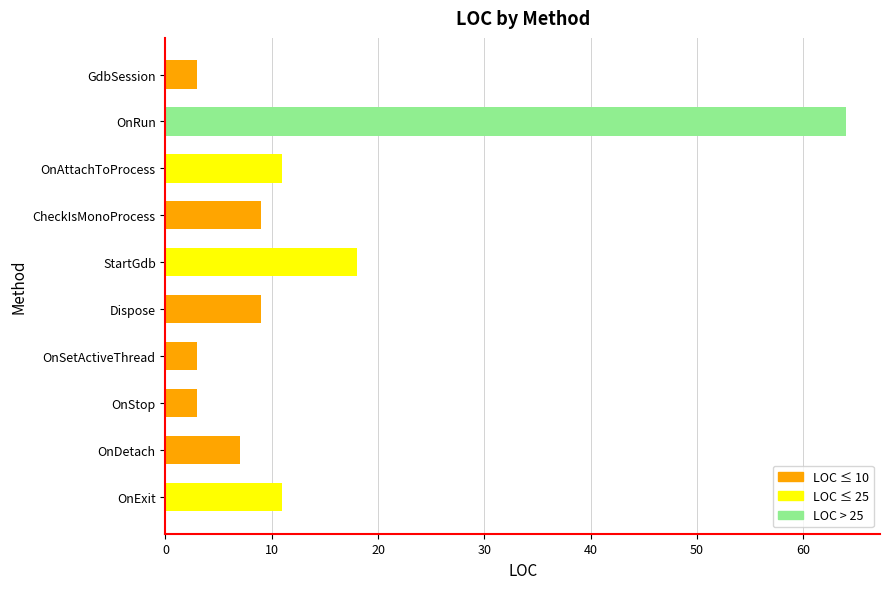

Which category has the highest value across all series?

OnRun